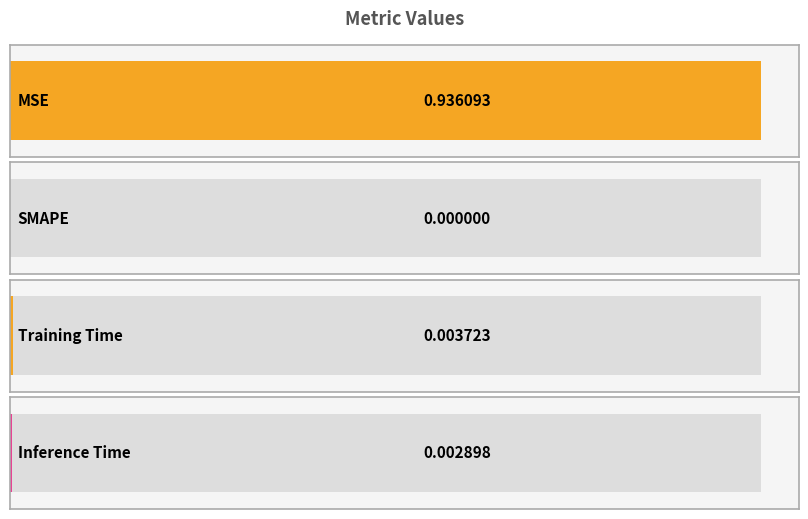

Reading left to right, what are all the values shown in this chart?

MSE=0.9	SMAPE=0.0	Training Time=0.0	Inference Time=0.0